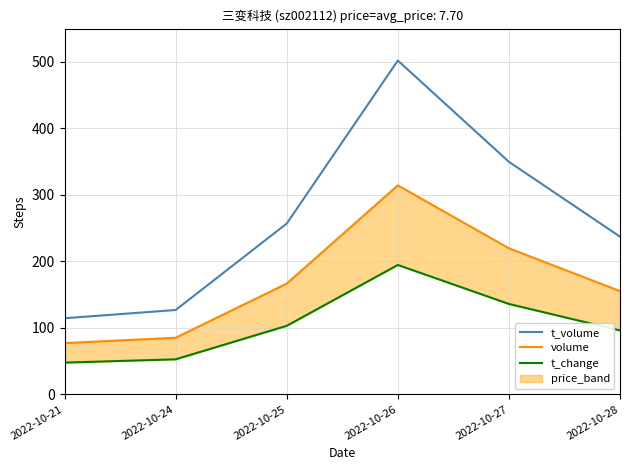

List the series in order of their peak value, lowest first.

t_change, volume, t_volume